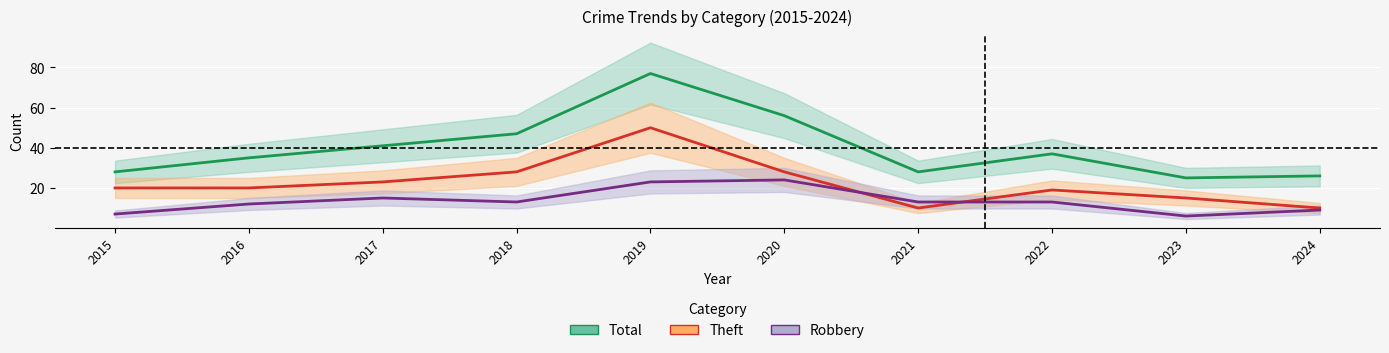

Reading left to right, list all the values displayed in this chart.

Total: 2015=28	2016=35	2017=41	2018=47	2019=77	2020=56	2021=28	2022=37	2023=25	2024=26
Theft: 2015=20	2016=20	2017=23	2018=28	2019=50	2020=28	2021=10	2022=19	2023=15	2024=10
Robbery: 2015=7	2016=12	2017=15	2018=13	2019=23	2020=24	2021=13	2022=13	2023=6	2024=9